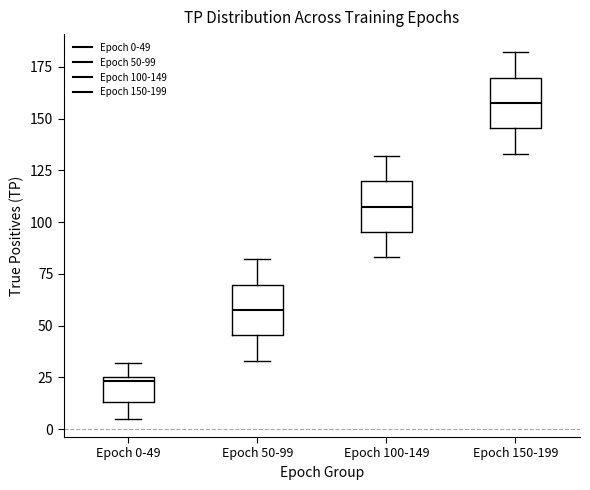

Reading left to right, read every box against the y-axis: the position of its median line, the range the box covers, and the ends of its whiskers. The values are not printed on the chart, so give them approximately, as read against the axis.

Epoch 0-49: median 25 (just below the box's upper edge), box 15 to 25, whiskers 5 to 30
Epoch 50-99: median 60, box 45 to 70, whiskers 35 to 80
Epoch 100-149: median 110, box 95 to 120, whiskers 85 to 130
Epoch 150-199: median 160, box 145 to 170, whiskers 135 to 180